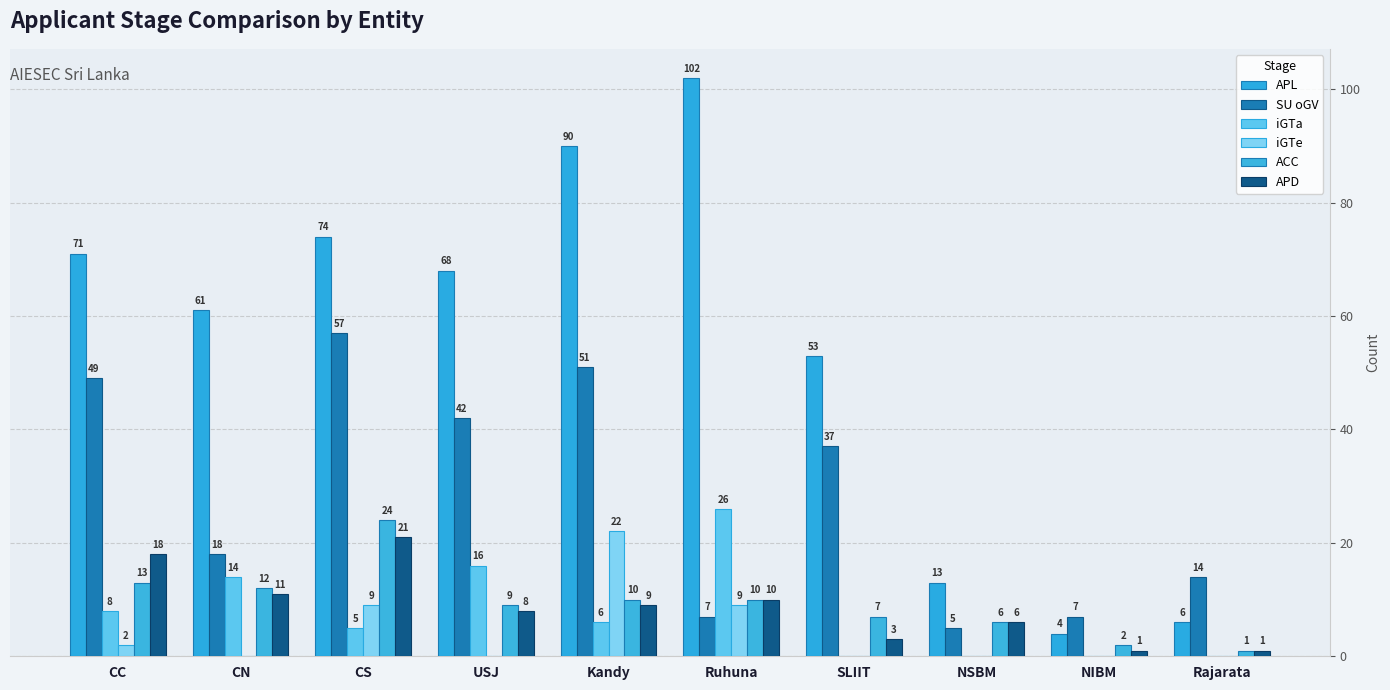

How many groups of bars are there?

10